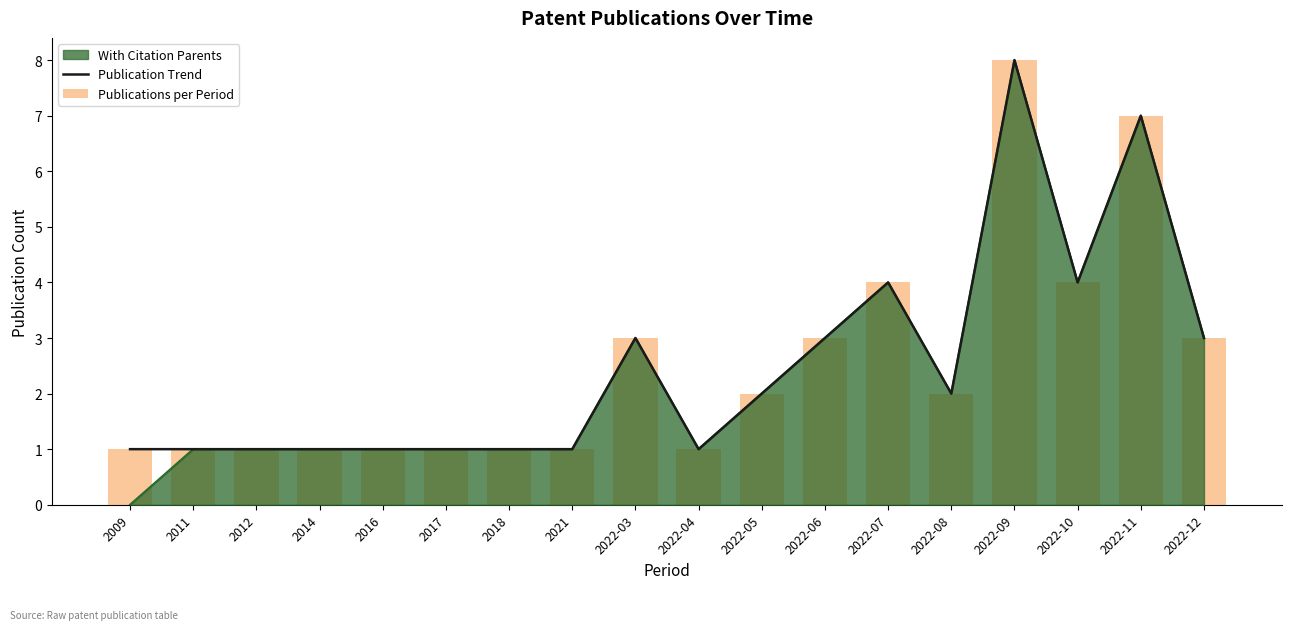

At which label does Publications per Period reach its peak?

2022-09